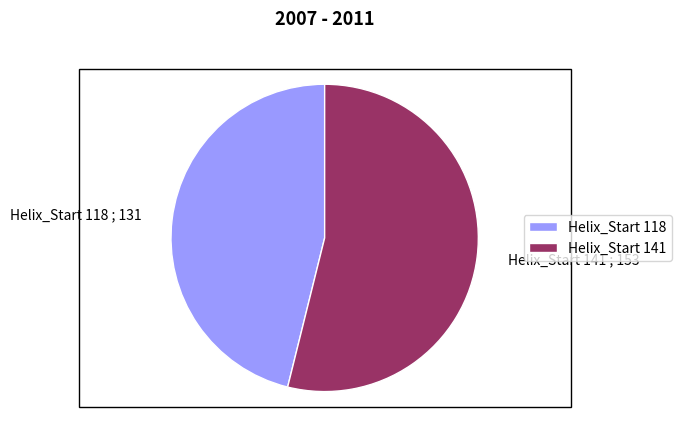

Is there any slice that represents more than half of the pie?

Yes